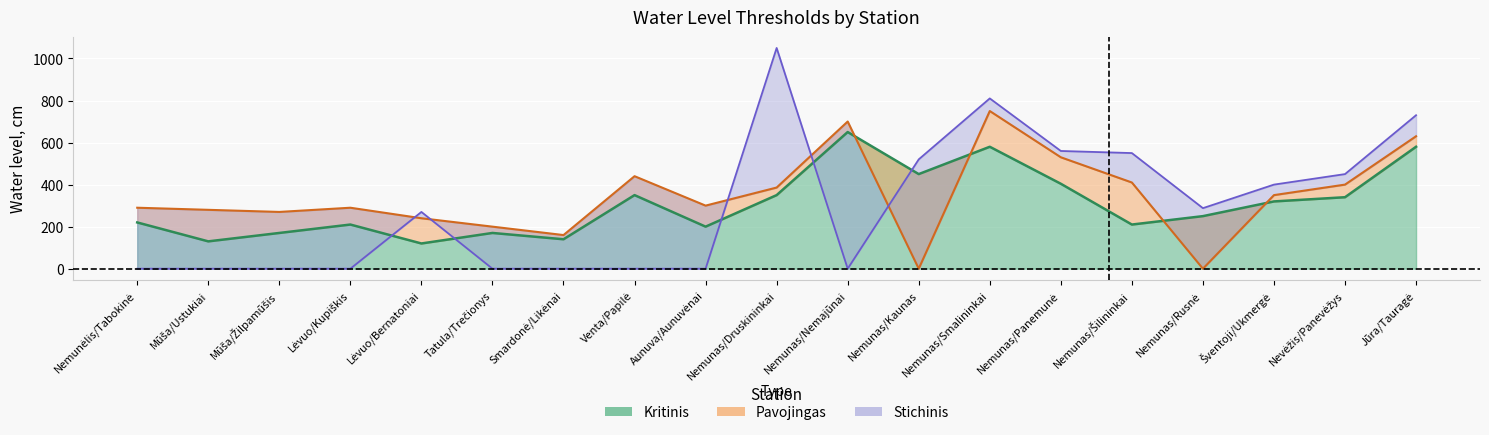

True or false: there are more than 1 points higher than both neighbors.

True